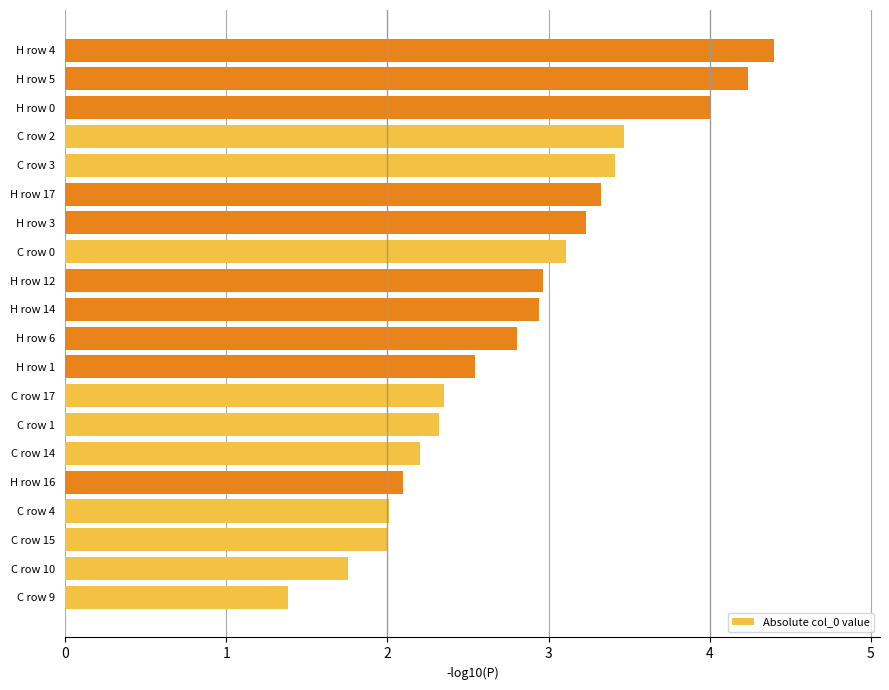

What is the difference between the maximum and minimum values?

3.0